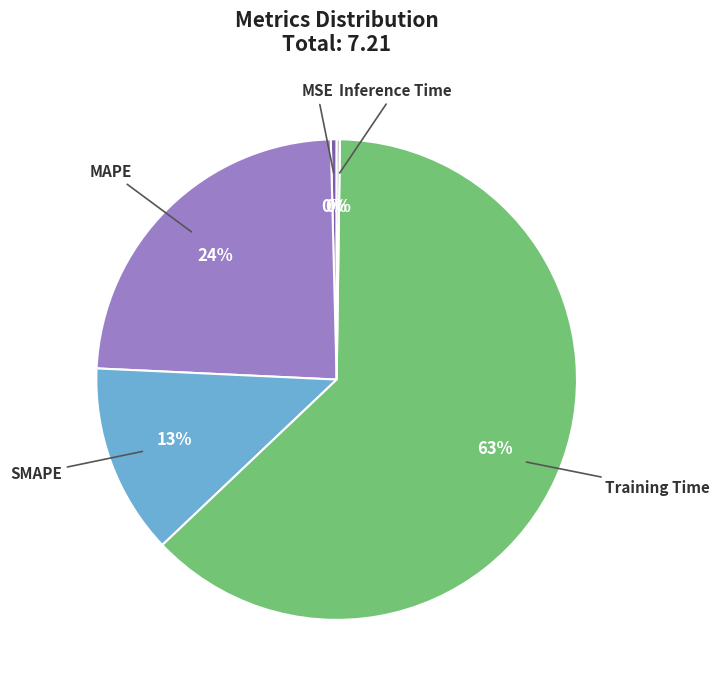

Is there a majority slice in this chart?

Yes